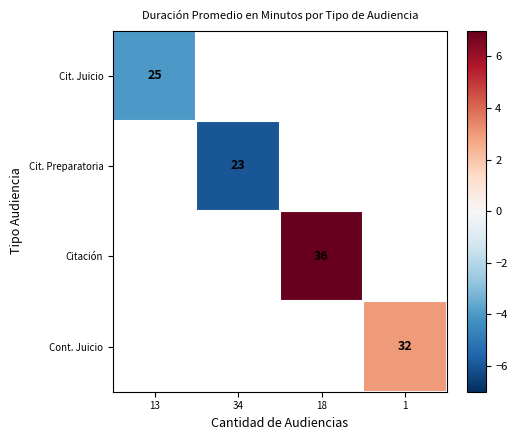

At how many categories does at least one series exceed 0?

2